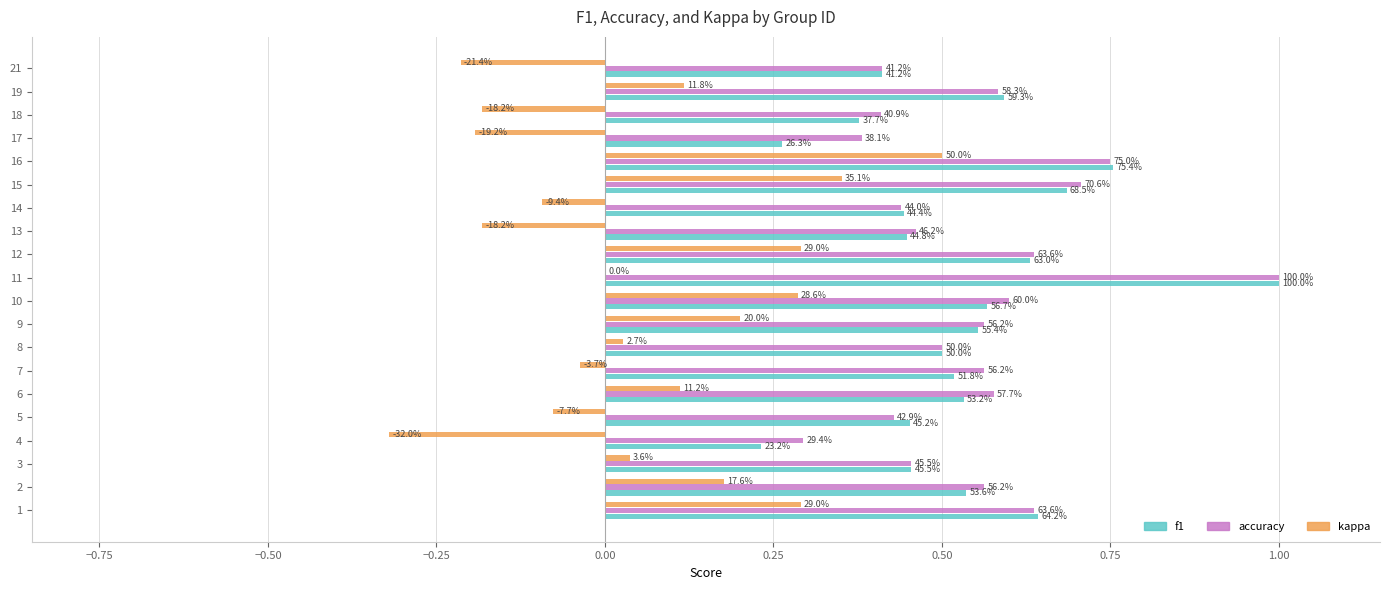

What are all the series names shown in the legend?

f1, accuracy, kappa